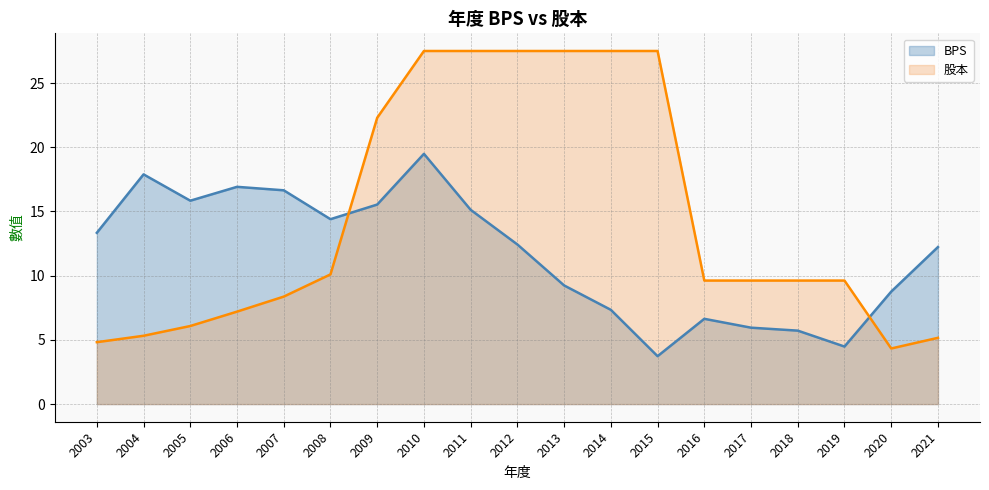

True or false: 股本 has a value of 8.4 at 2007.

True